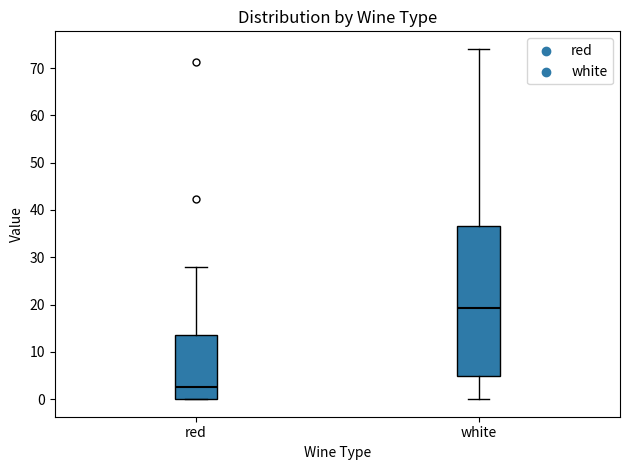

Reading left to right, read every box against the y-axis: the position of its median line, the range the box covers, and the ends of its whiskers. The values are not printed on the chart, so give them approximately, as read against the axis.

red: median 2, box 0 to 14, whiskers 0 to 28
white: median 19, box 5 to 37, whiskers 0 to 74